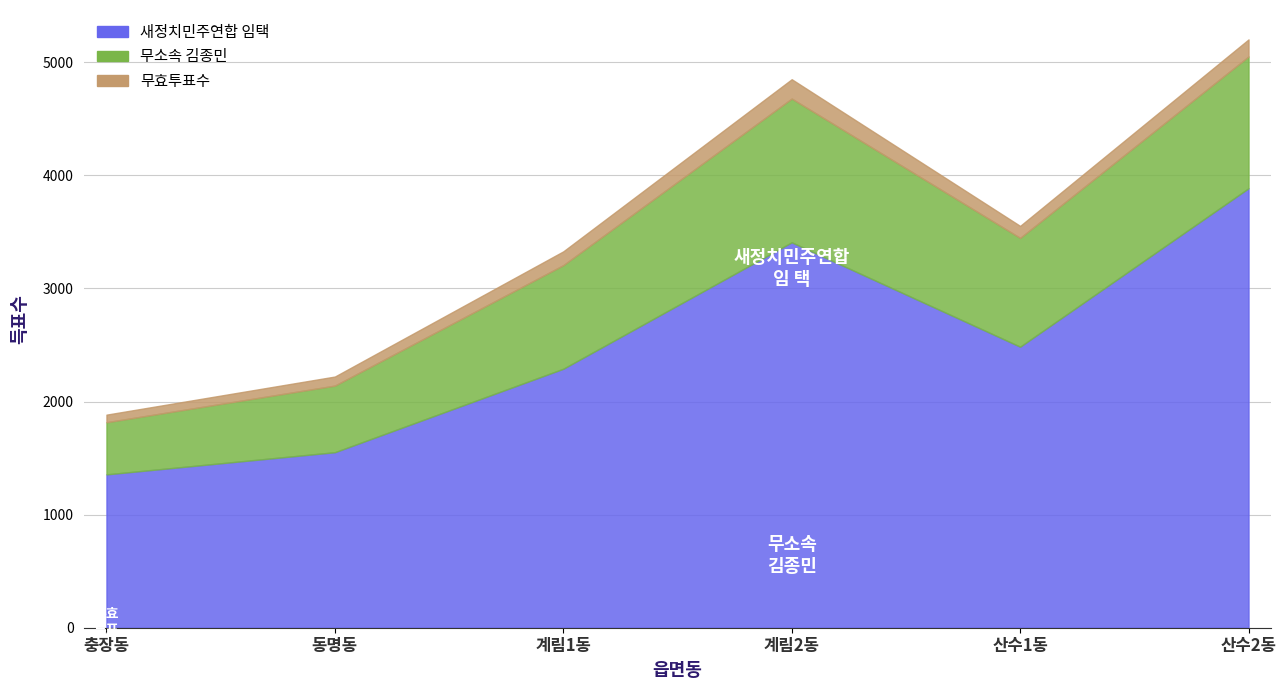

True or false: 새정치민주연합 임택 and 무효투표수 intersect in this chart.

False